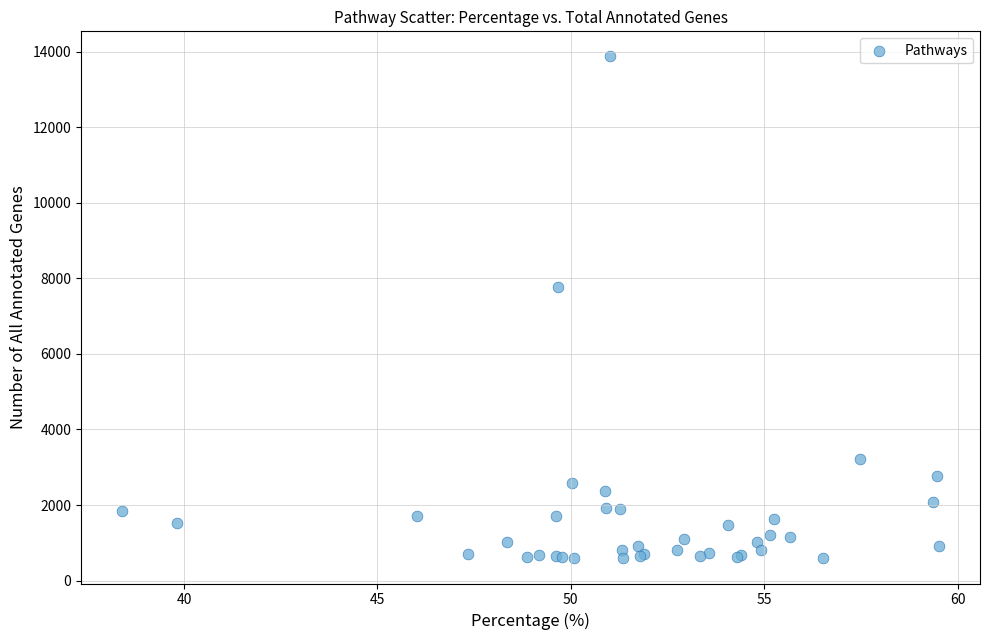

What Y value in the scatter plot is closest to 7229?

7772